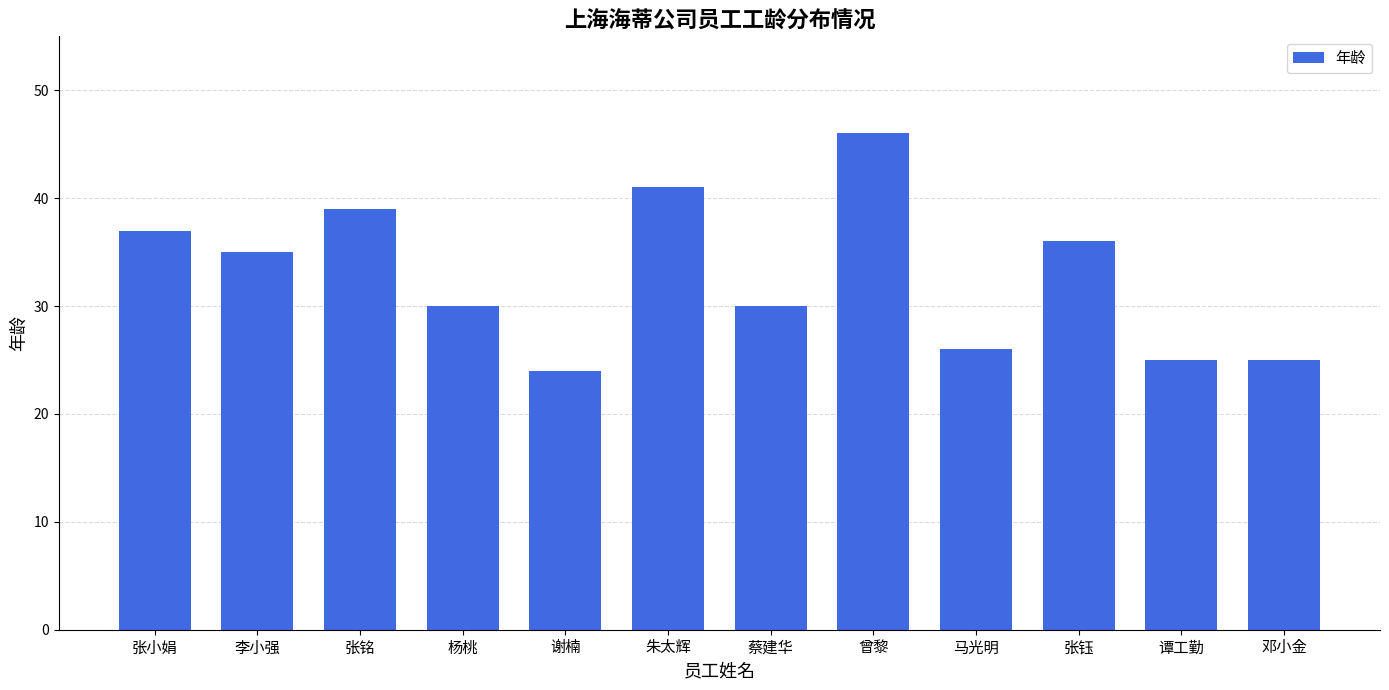

What is the label of the 4th bar from the left?

杨桃